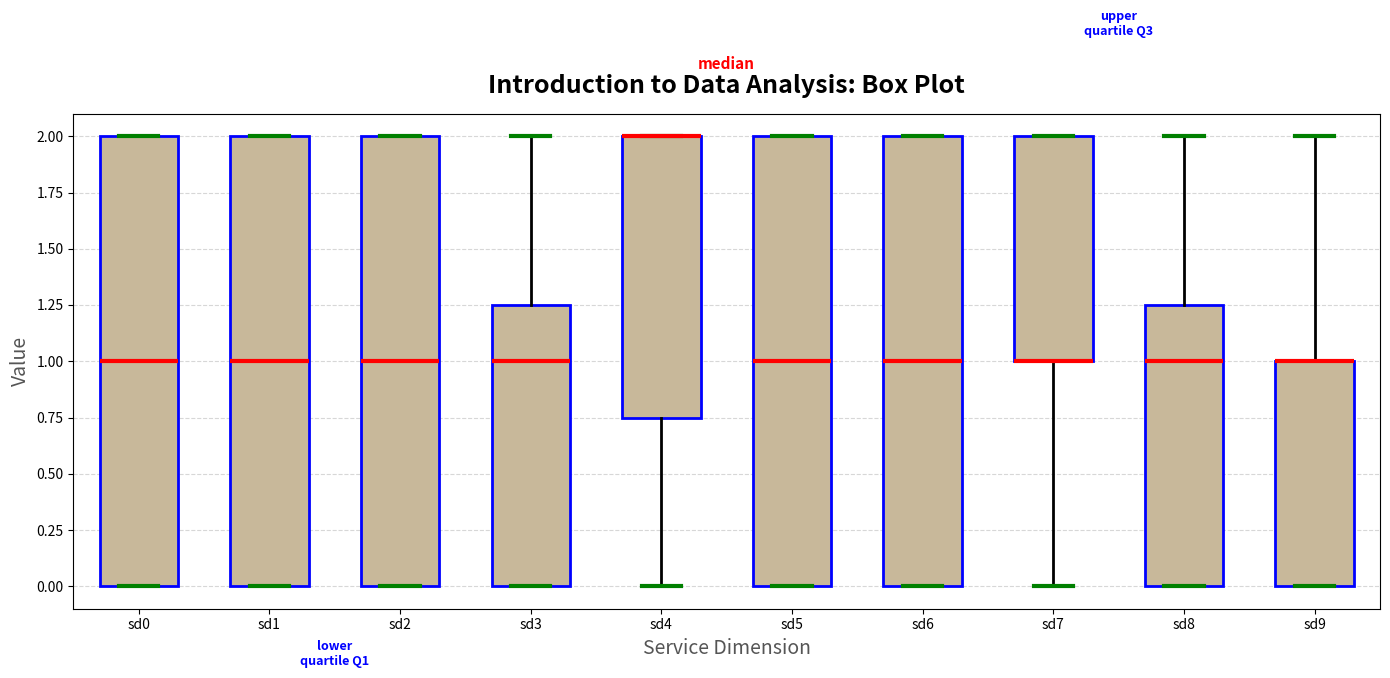

Reading left to right, read every box against the y-axis: the position of its median line, the range the box covers, and the ends of its whiskers. The values are not printed on the chart, so give them approximately, as read against the axis.

sd0: median 1.00, box 0.00 to 2.00, whiskers 0.00 to 2.00
sd1: median 1.00, box 0.00 to 2.00, whiskers 0.00 to 2.00
sd2: median 1.00, box 0.00 to 2.00, whiskers 0.00 to 2.00
sd3: median 1.00, box 0.00 to 1.25, whiskers 0.00 to 2.00
sd4: median 2.00 (drawn on the box's upper edge), box 0.75 to 2.00, whiskers 0.00 to 2.00
sd5: median 1.00, box 0.00 to 2.00, whiskers 0.00 to 2.00
sd6: median 1.00, box 0.00 to 2.00, whiskers 0.00 to 2.00
sd7: median 1.00 (drawn on the box's lower edge), box 1.00 to 2.00, whiskers 0.00 to 2.00
sd8: median 1.00, box 0.00 to 1.25, whiskers 0.00 to 2.00
sd9: median 1.00 (drawn on the box's upper edge), box 0.00 to 1.00, whiskers 0.00 to 2.00